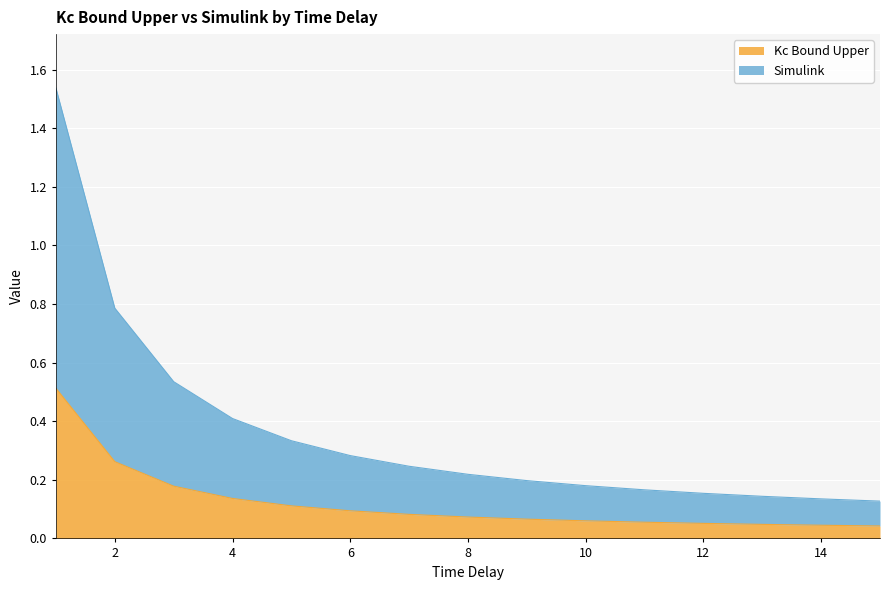

What are all the series names shown in the legend?

Kc Bound Upper, Simulink